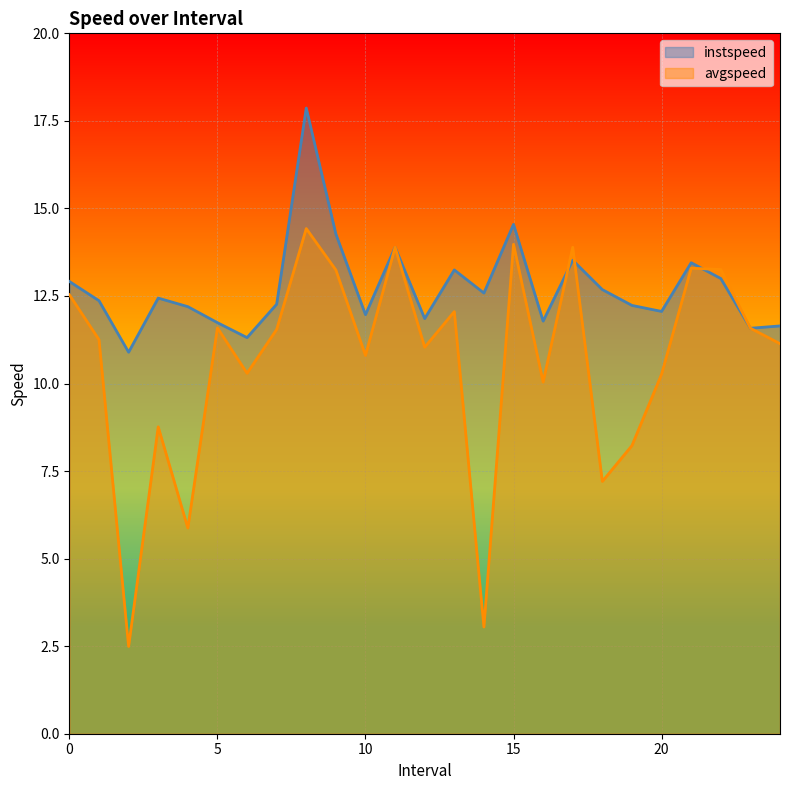

What is the total value across all series at 0?

25.4